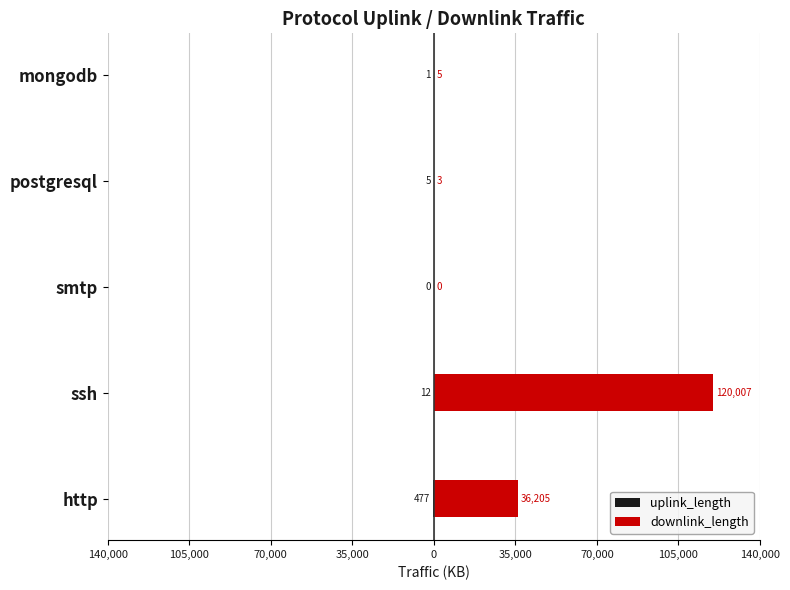

Which series has the widest spread of values?

downlink_length